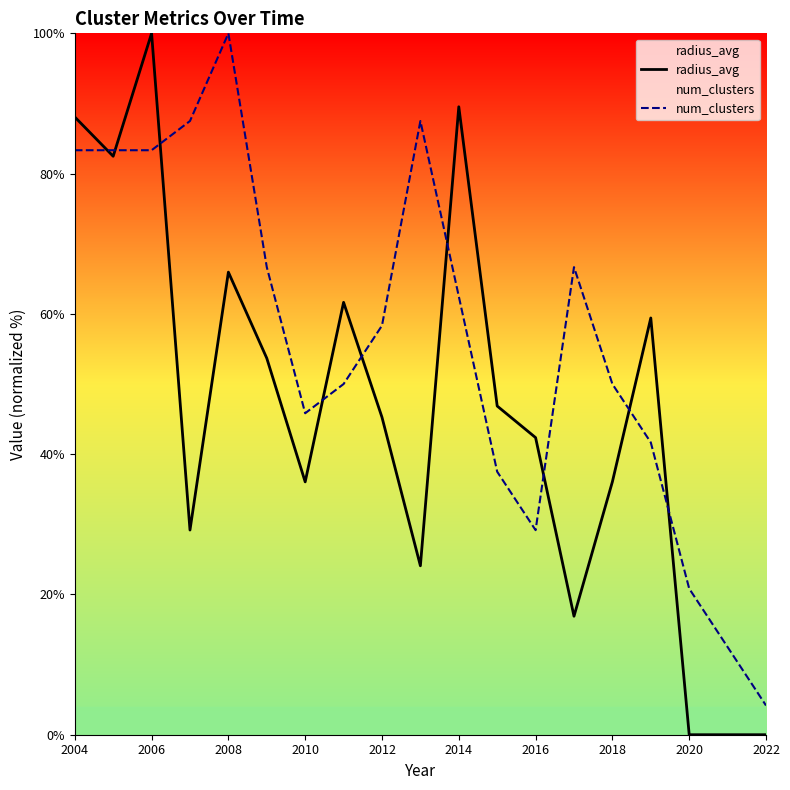

Reading right to left, extract all data points from this chart.

radius_avg: 0.0	0.0	0.0	59.4	36.1	16.9	42.4	46.9	89.5	24.1	45.3	61.6	36.0	53.7	66.0	29.2	100.0	82.5	88.1
num_clusters: 4.2	12.5	20.8	41.7	50.0	66.7	29.2	37.5	62.5	87.5	58.3	50.0	45.8	66.7	100.0	87.5	83.3	83.3	83.3